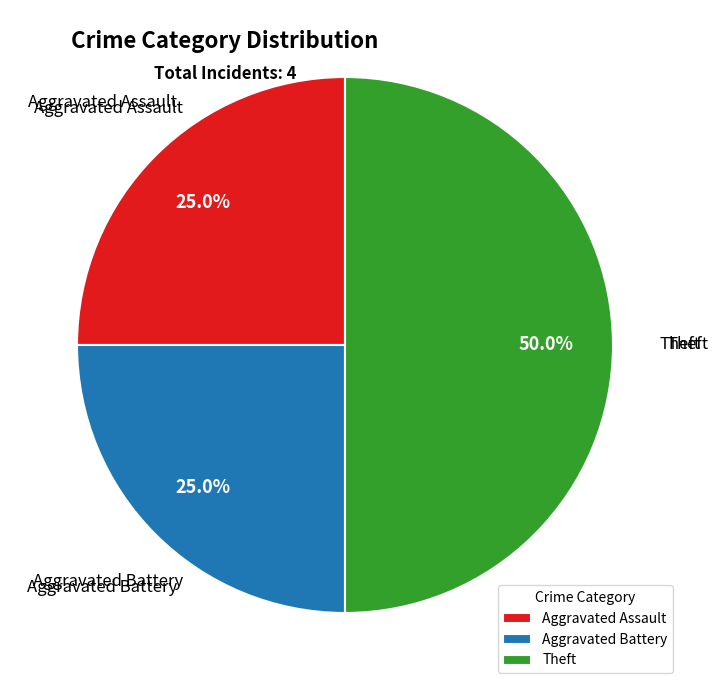

Is it true that Aggravated Battery is 25% of the pie?

True